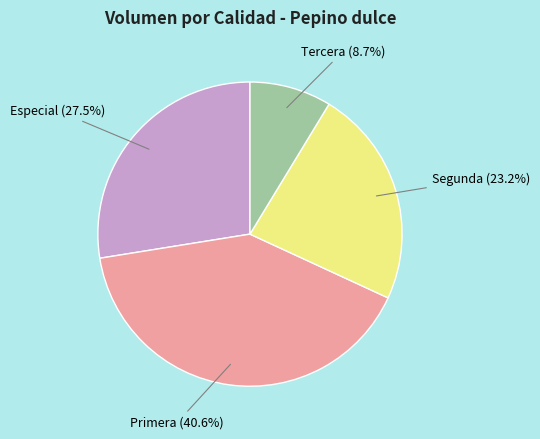

To the nearest percent, what is the difference between the largest and smallest slice percentages?

32%